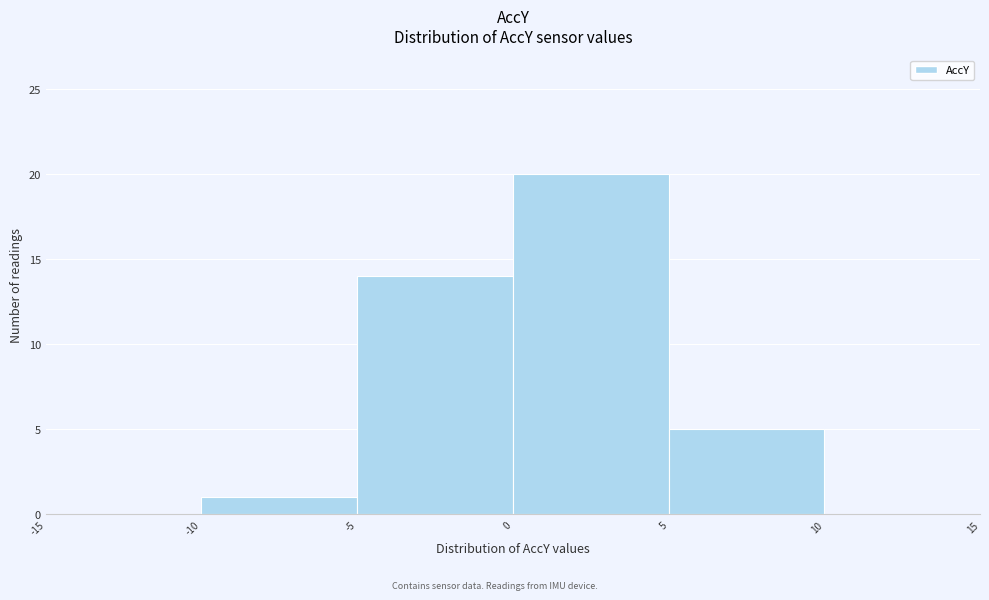

Reading left to right, transcribe this chart: for each bar, give the range it covers on the x-axis and its height. The values are not printed on the chart, so give them approximately, as read against the axis.

-15 to -10: 0
-10 to -5: 1
-5 to 0: 14
0 to 5: 20
5 to 10: 5
10 to 15: 0